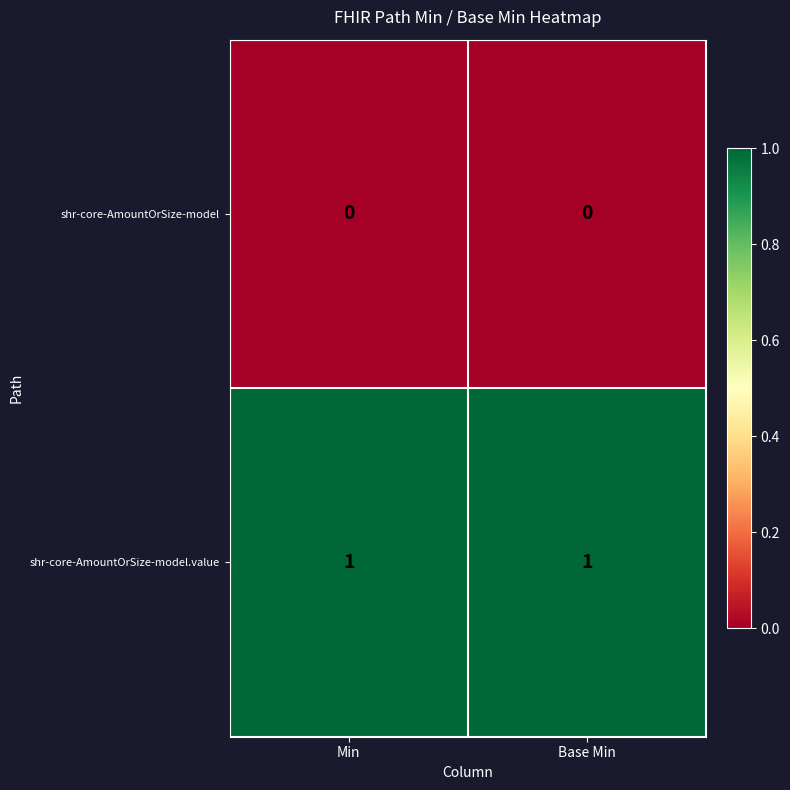

Which series has the largest total across all categories?

shr-core-AmountOrSize-model.value